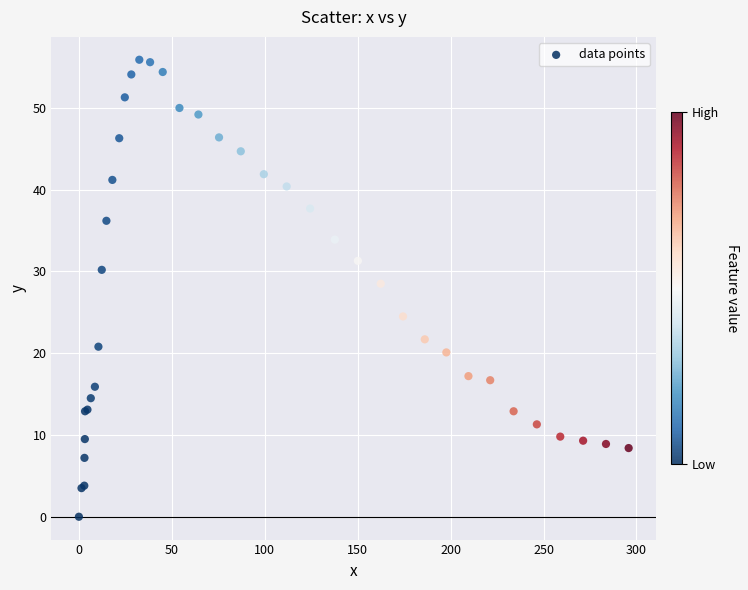

What Y value in the scatter plot is closest to 27?

28.5